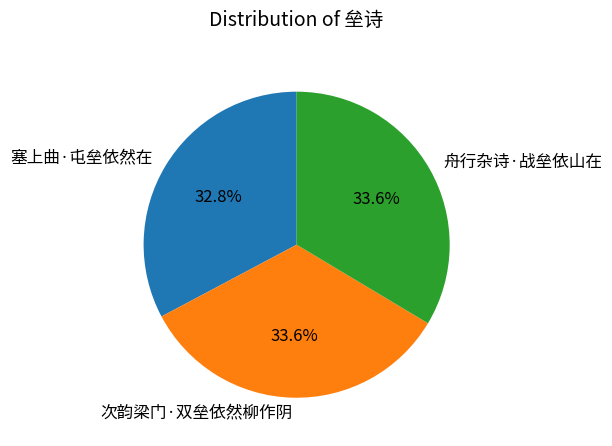

Between 次韵梁门·双垒依然柳作阴 and 塞上曲·屯垒依然在, which is larger?

次韵梁门·双垒依然柳作阴